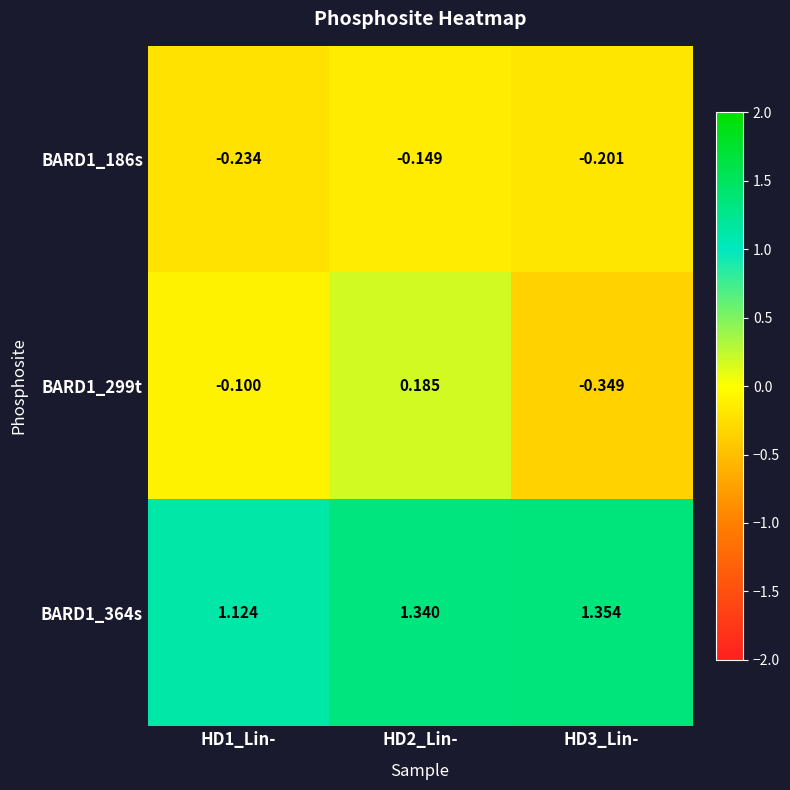

Is the value of BARD1_186s at HD2_Lin- greater than the value of BARD1_364s at HD3_Lin-?

No